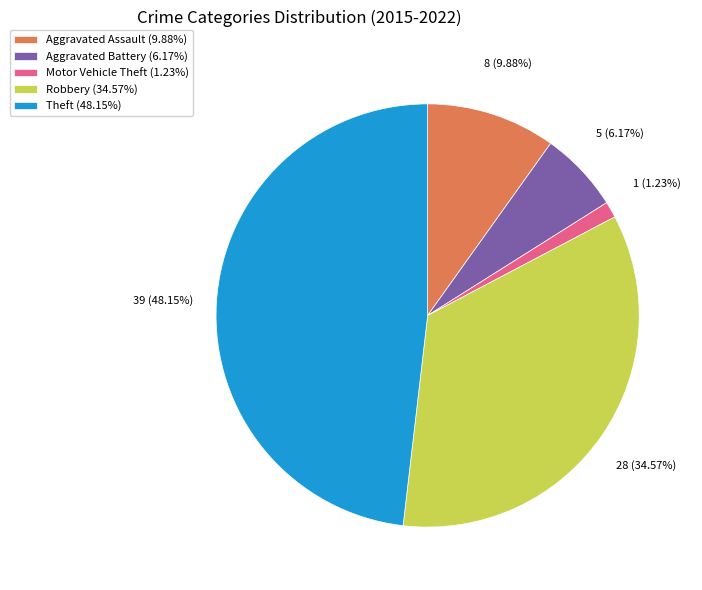

How many segments does this pie chart have?

5